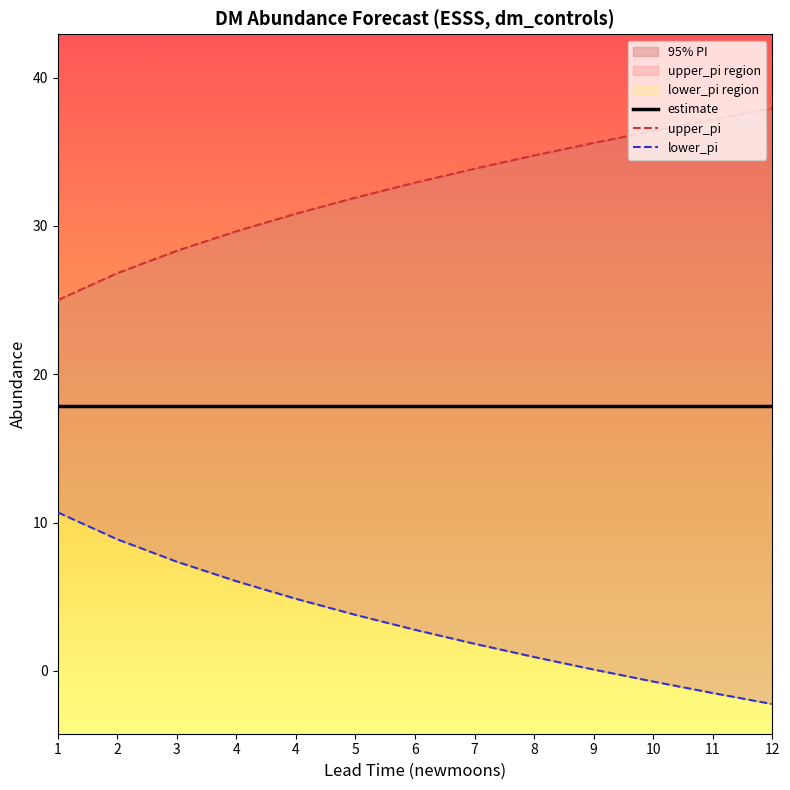

How many lines are shown in the chart?

3